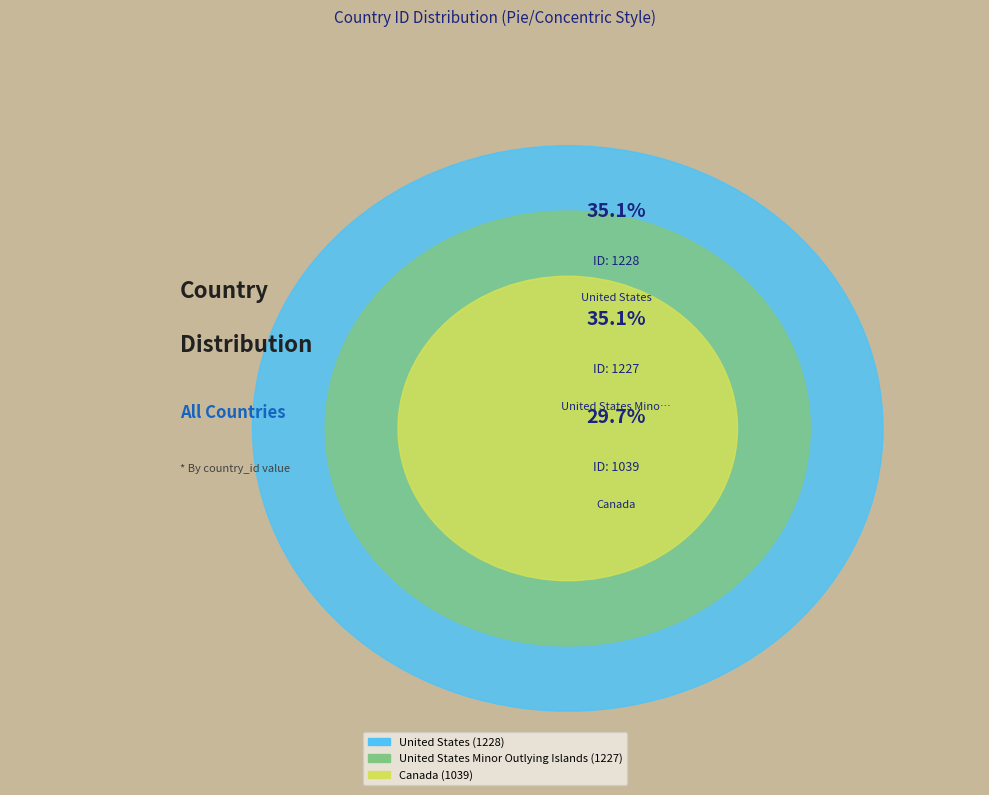

Does any single category account for the majority?

No